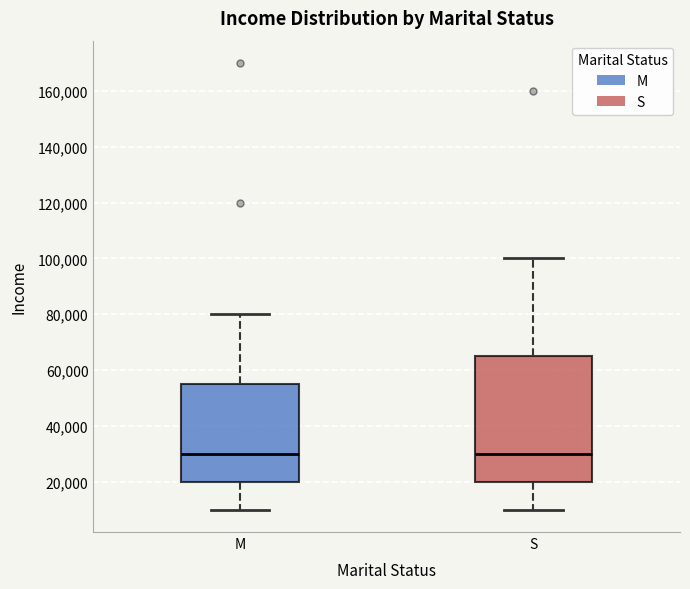

Reading left to right, transcribe this box plot: for each box, give where its median line is, the range the box spans, and where its two whiskers end, as read against the y-axis. The values are not printed on the chart, so give them approximately, as read against the axis.

M: median 30000, box 20000 to 56000, whiskers 10000 to 80000
S: median 30000, box 20000 to 66000, whiskers 10000 to 100000